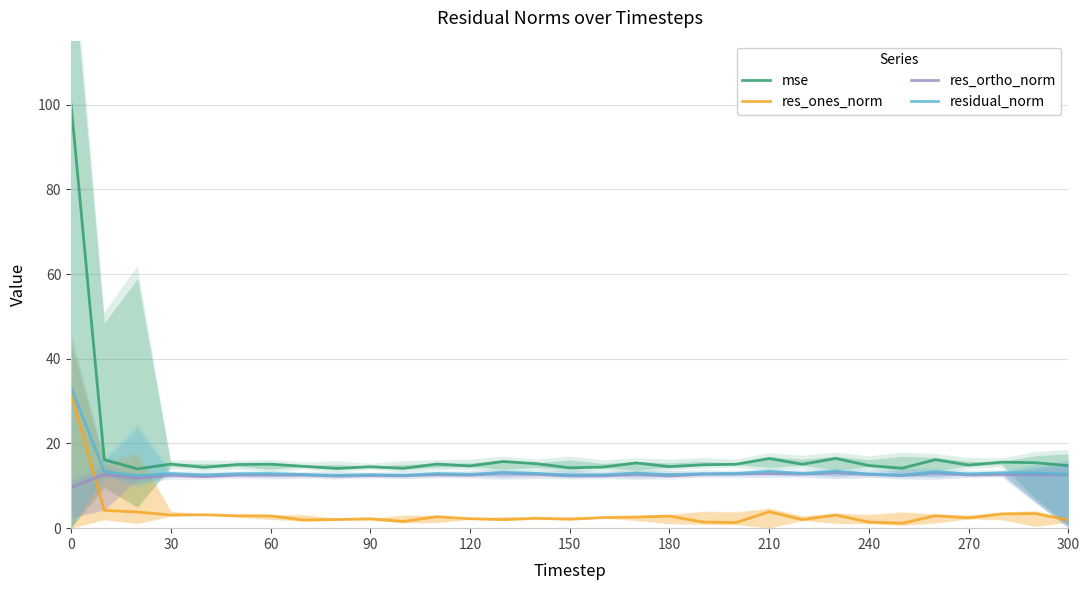

True or false: res_ones_norm and mse intersect in this chart.

False